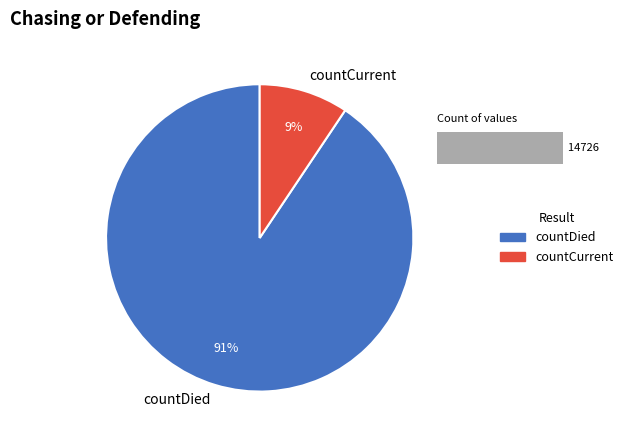

What is the largest slice in the pie chart?

countDied